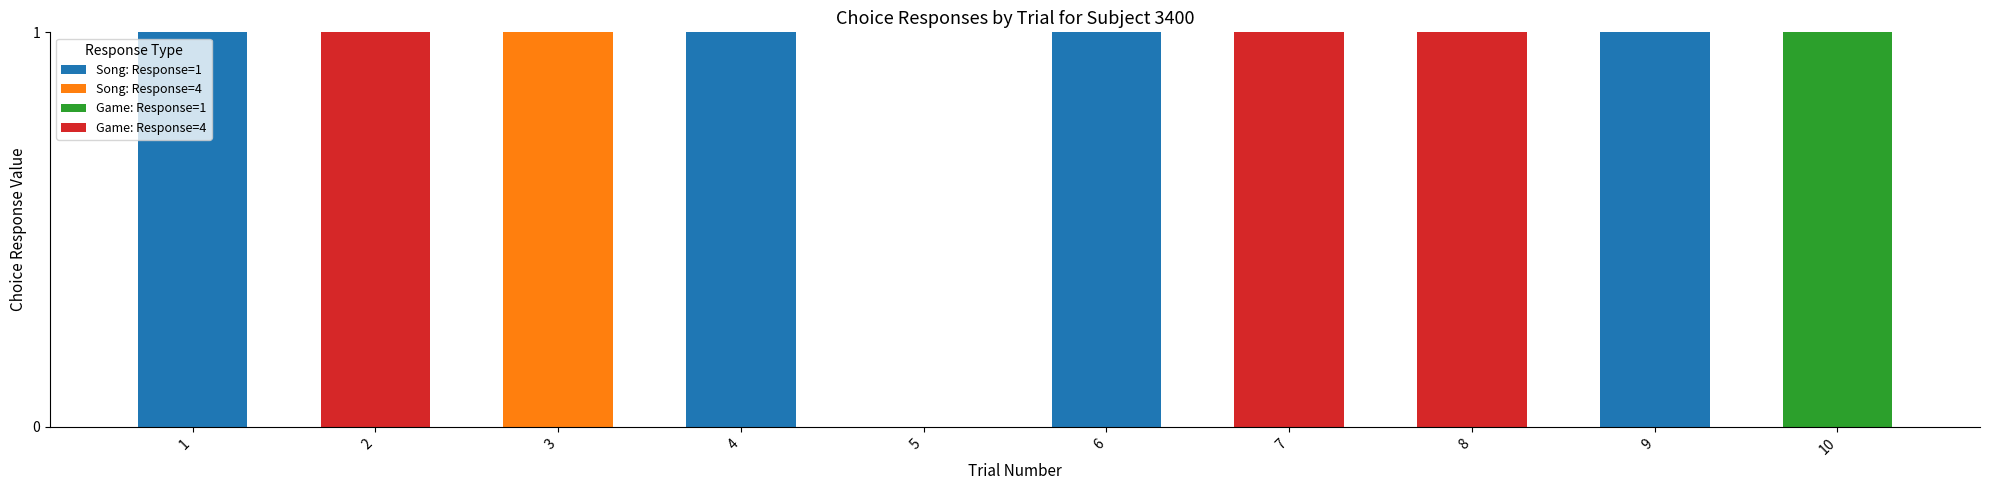

Is it true that Song: Response=1 equals 2 at 4?

False